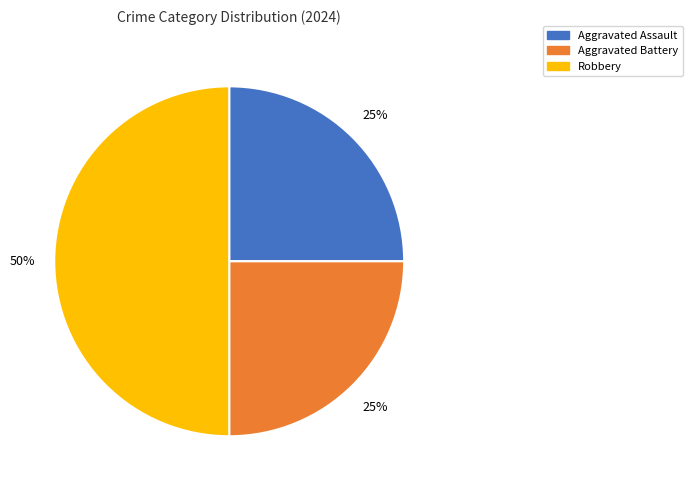

Combined, do Aggravated Battery and Robbery account for over 50%?

Yes